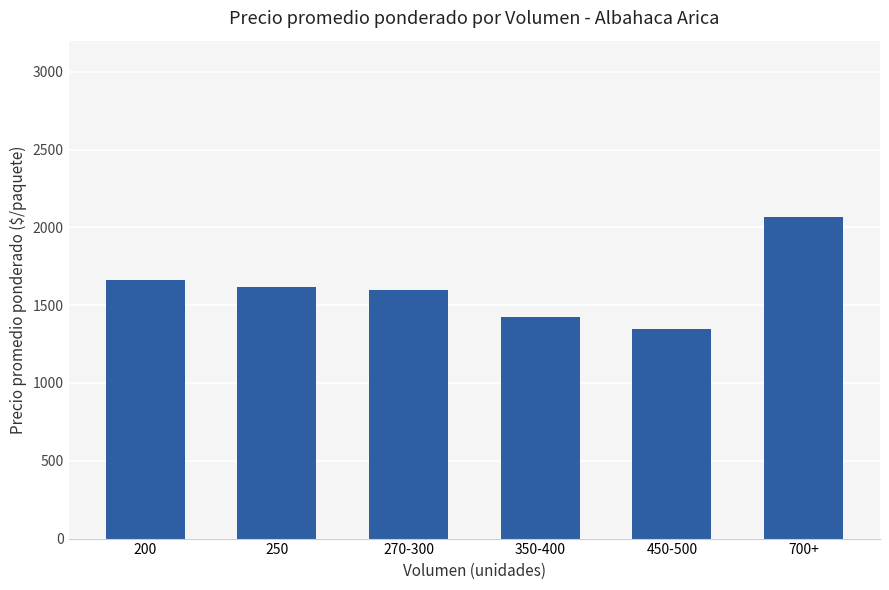

How many bars are there in total?

6